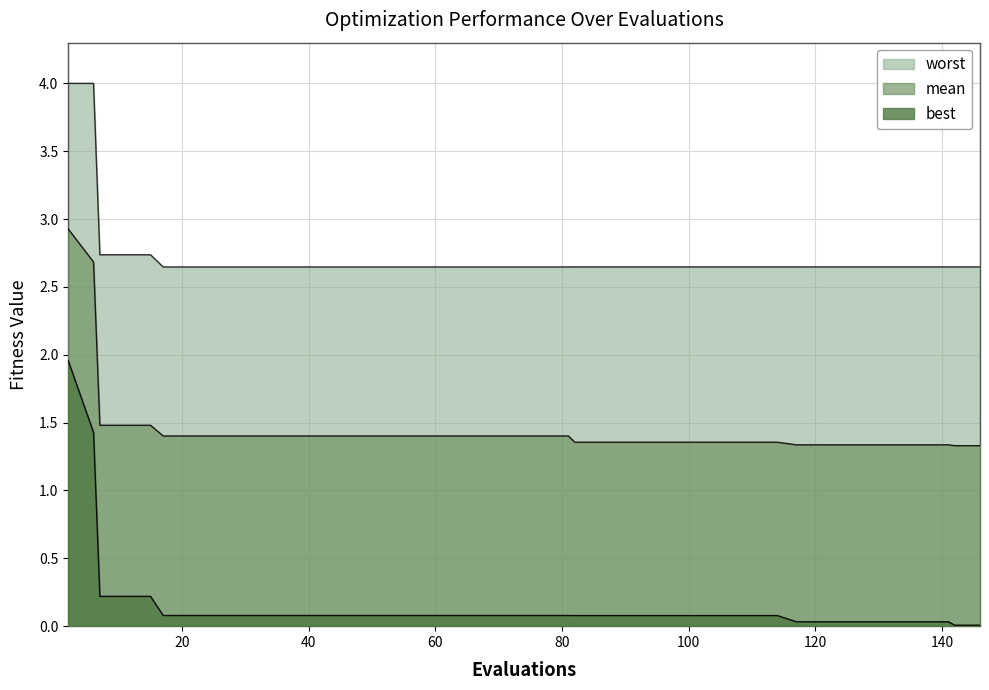

How many lines are shown in the chart?

3